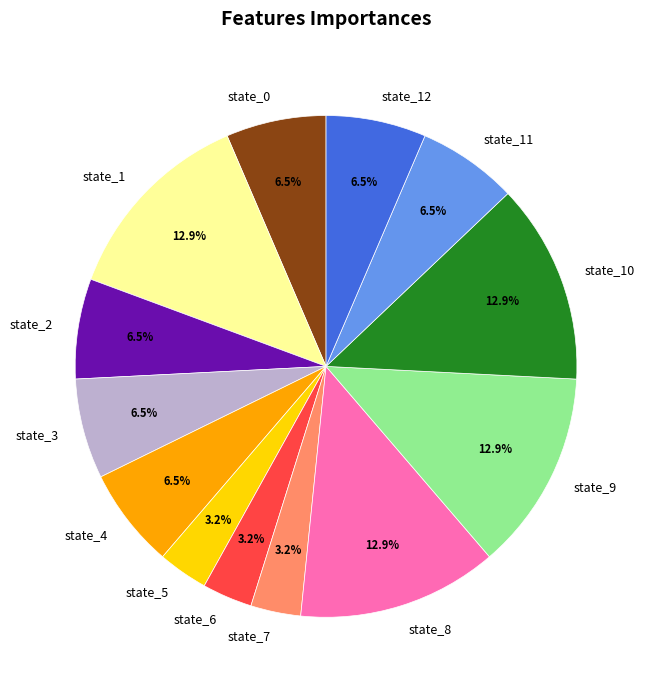

To the nearest percent, what is the average slice percentage?

8%